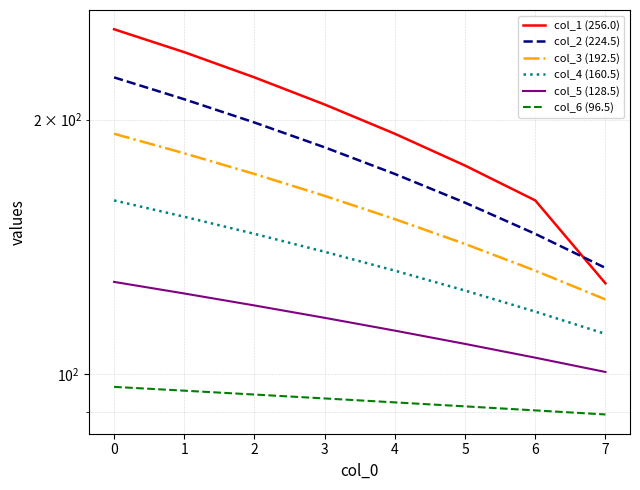

What is the average value of the col_1 (256.0) series?

198.4